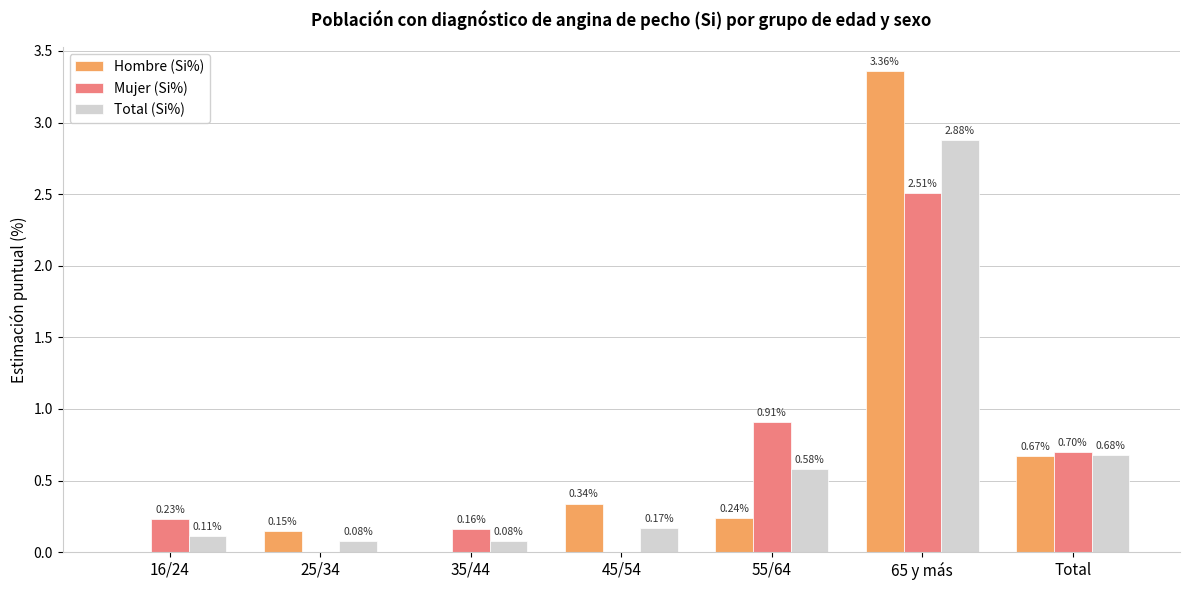

Between 55/64 and Total, which series saw the biggest shift?

Hombre (Si%)